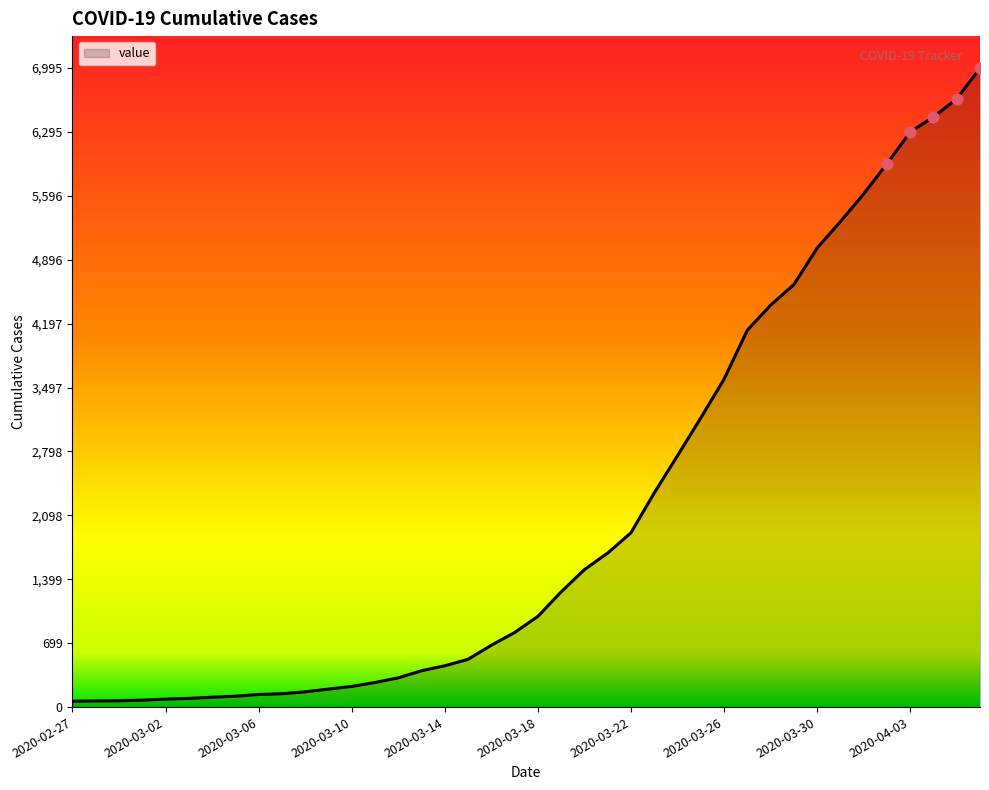

What is the difference between the maximum and minimum values?

6931